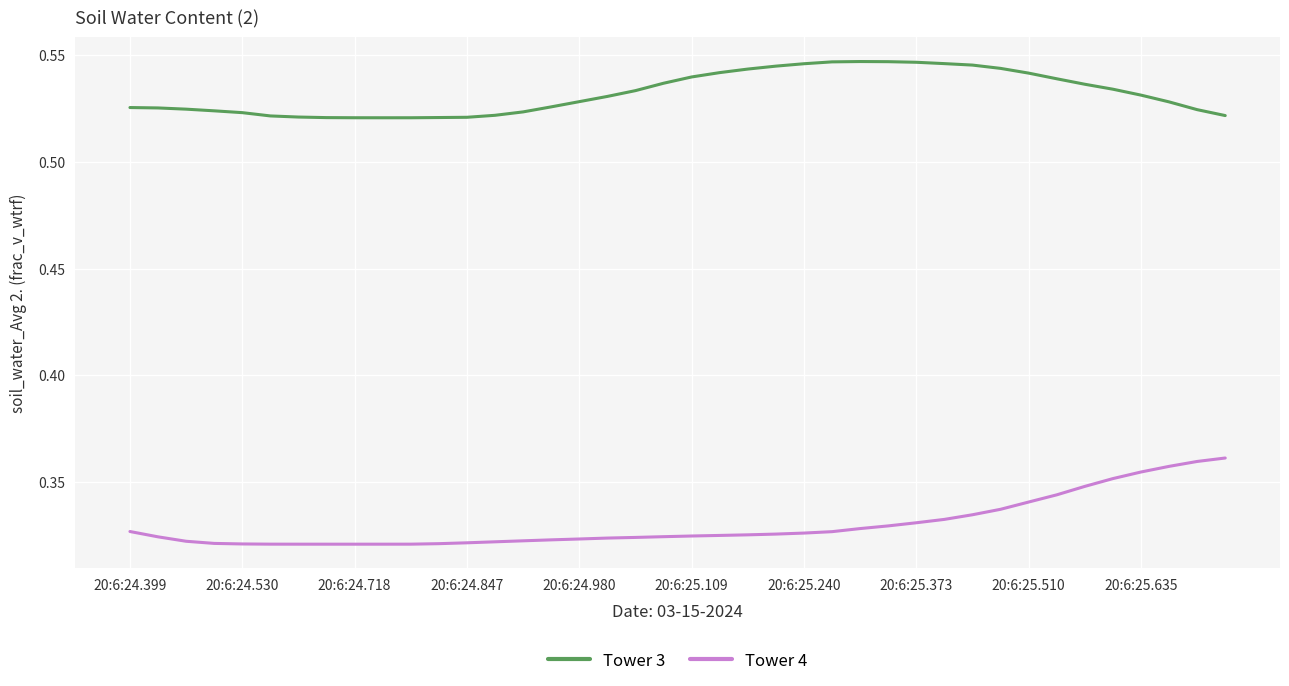

Rank the series by their average value, from lowest to highest.

Tower 4, Tower 3